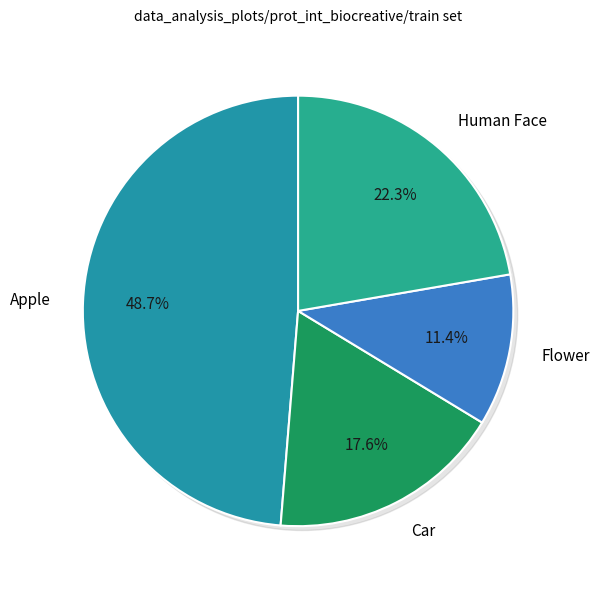

The Car slice represents 18% of the pie. True or false?

True